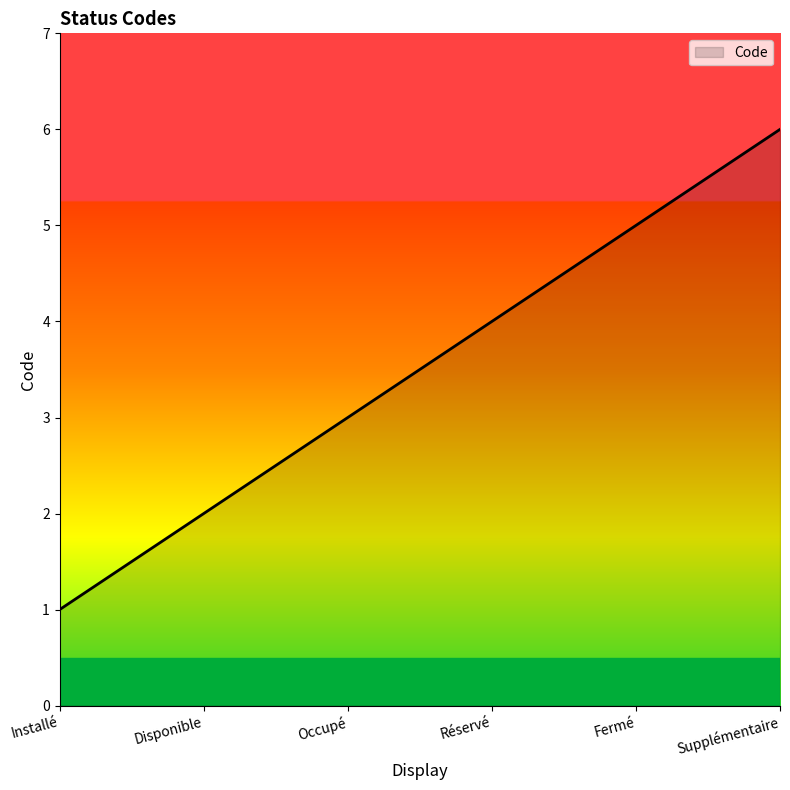

What is the difference between the maximum and minimum values?

5